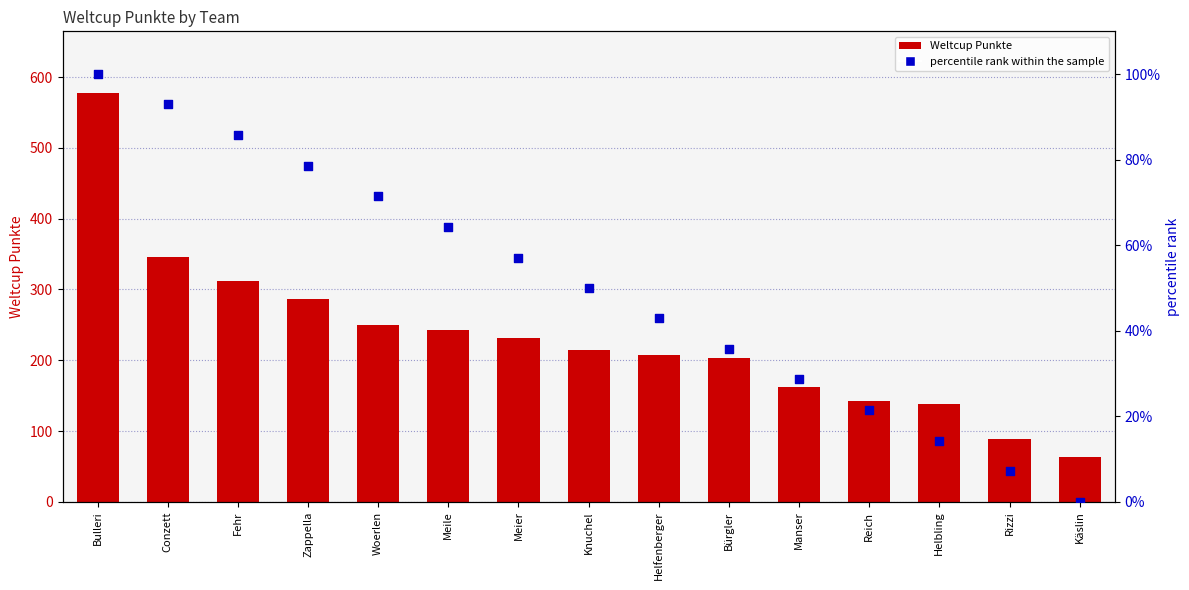

What are all the series names shown in the legend?

Weltcup Punkte, percentile rank within the sample